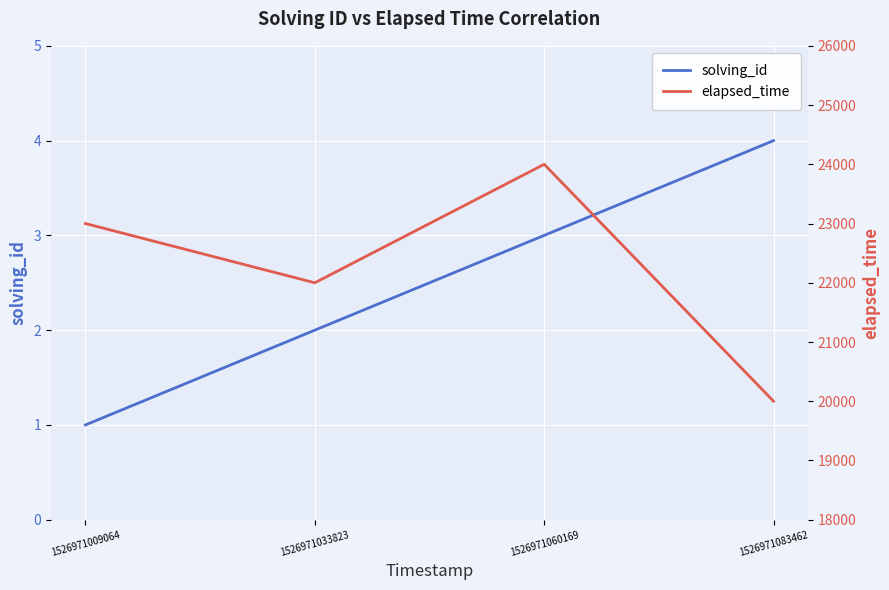

What is the sum of the solving_id values at 1526971009064 and 1526971083462?

5